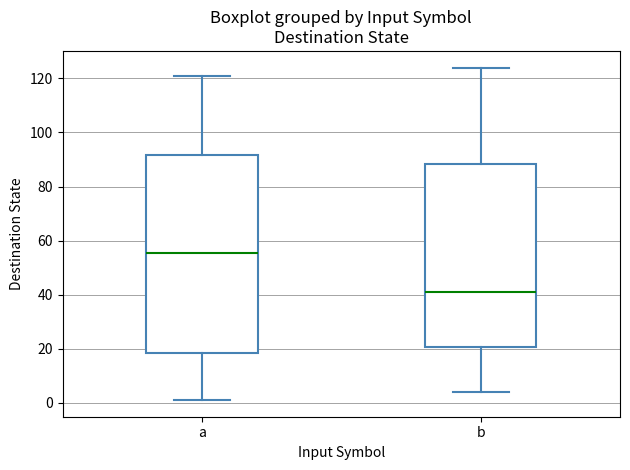

Which box has the lowest median line?

b